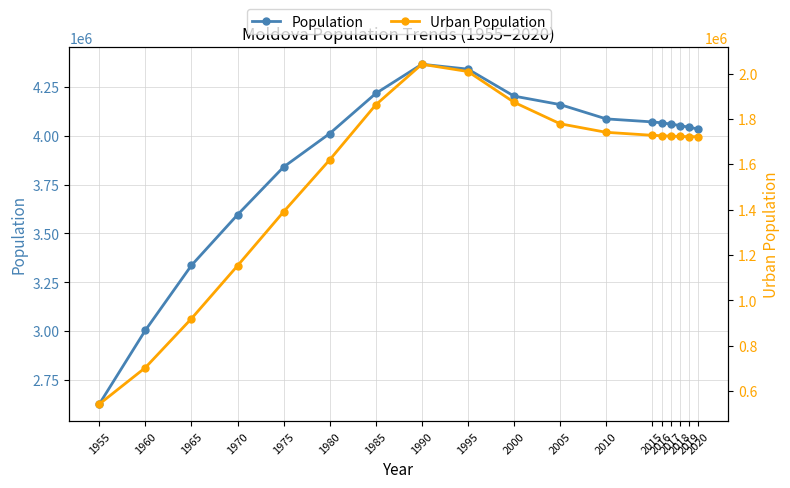

True or false: Population has a value of 2627012 at 1955.

True